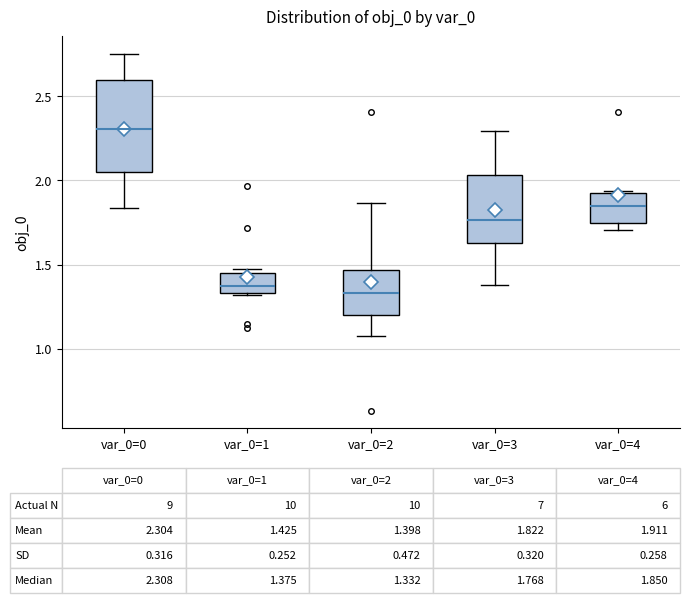

Which box is the tallest, from its lower edge to its upper edge?

var_0=0